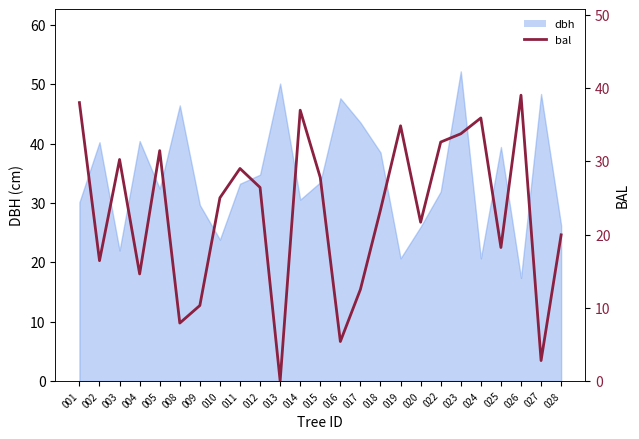

Which label corresponds to the largest value in the chart?

026